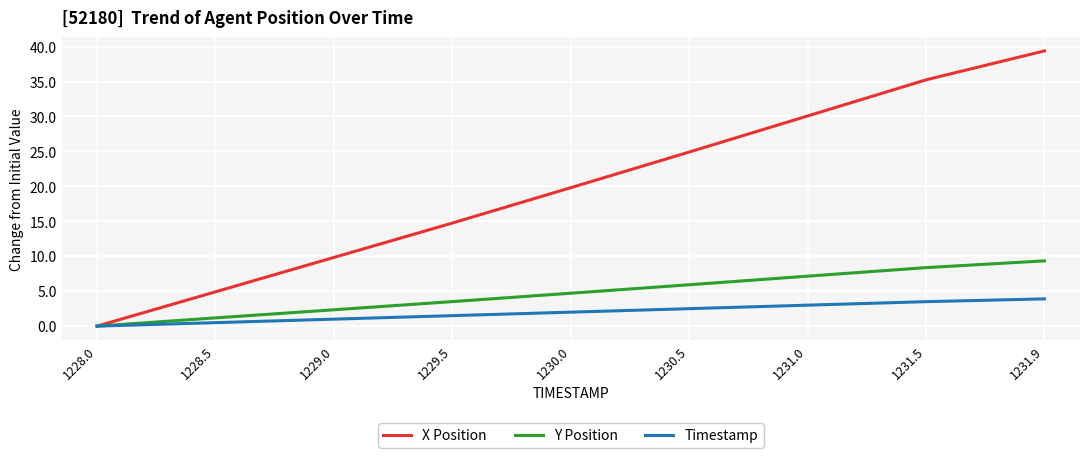

What position from the left is 1231.5?

8